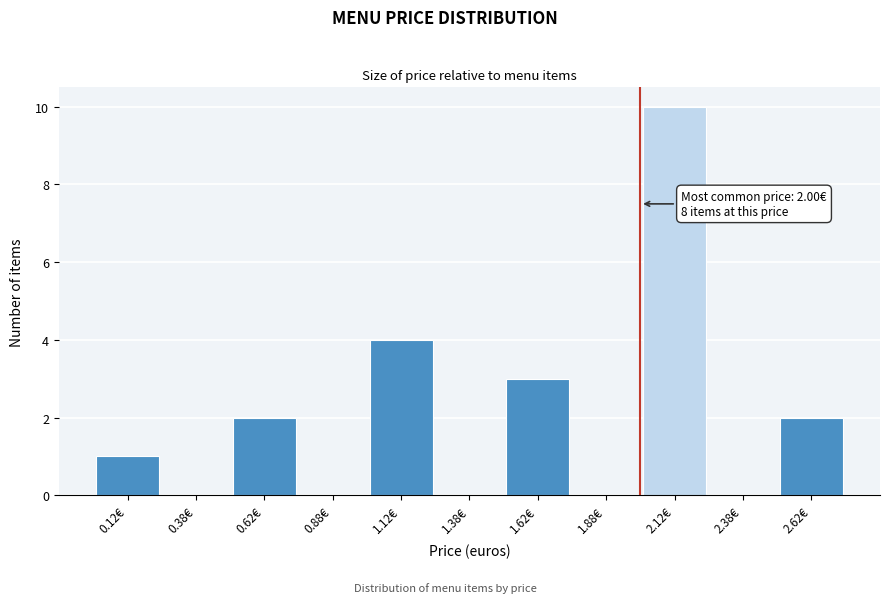

Which range on the x-axis has the tallest bar?

2.00 to 2.25